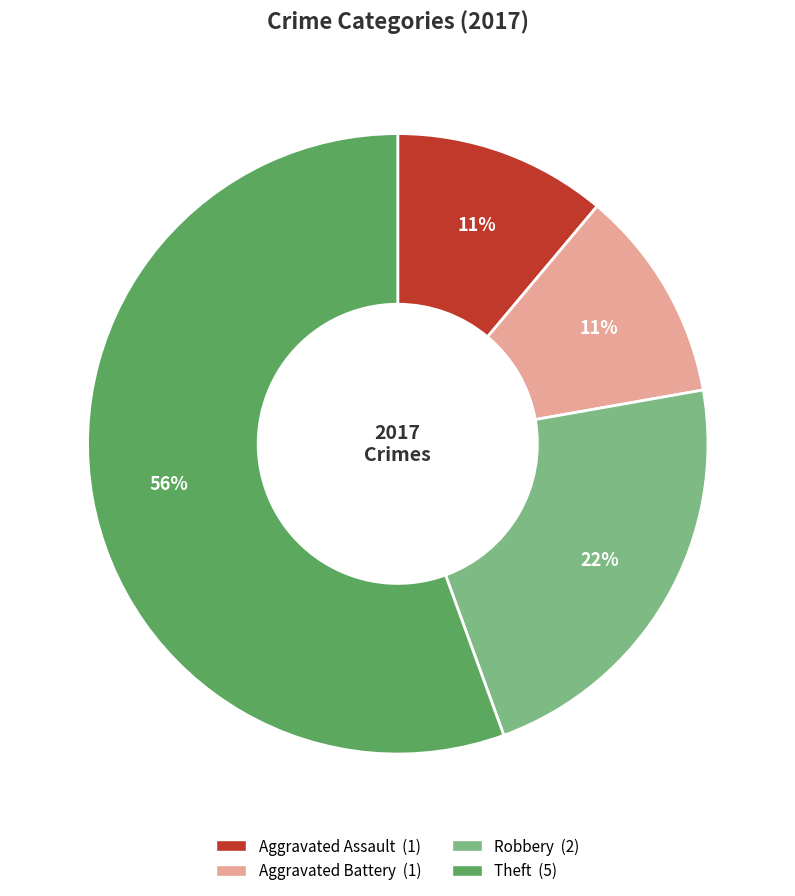

To the nearest percent, what is the average slice percentage?

25%